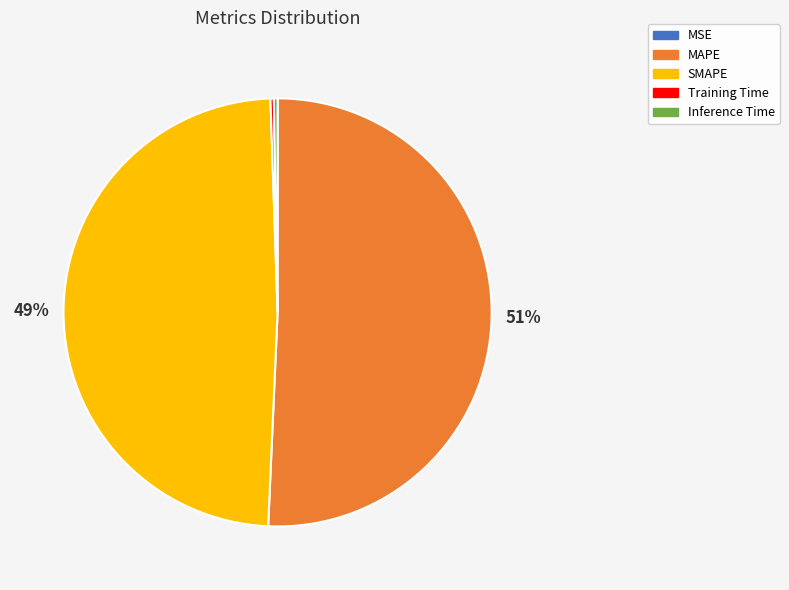

Which slice represents more than half of the pie?

MAPE